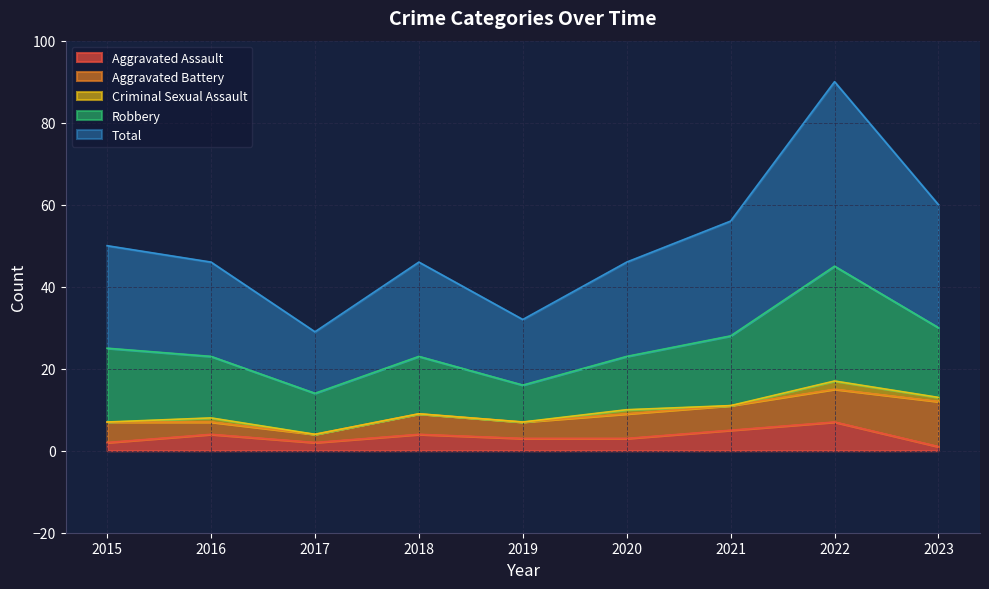

Is it true that Aggravated Assault equals 2 at 2021?

False